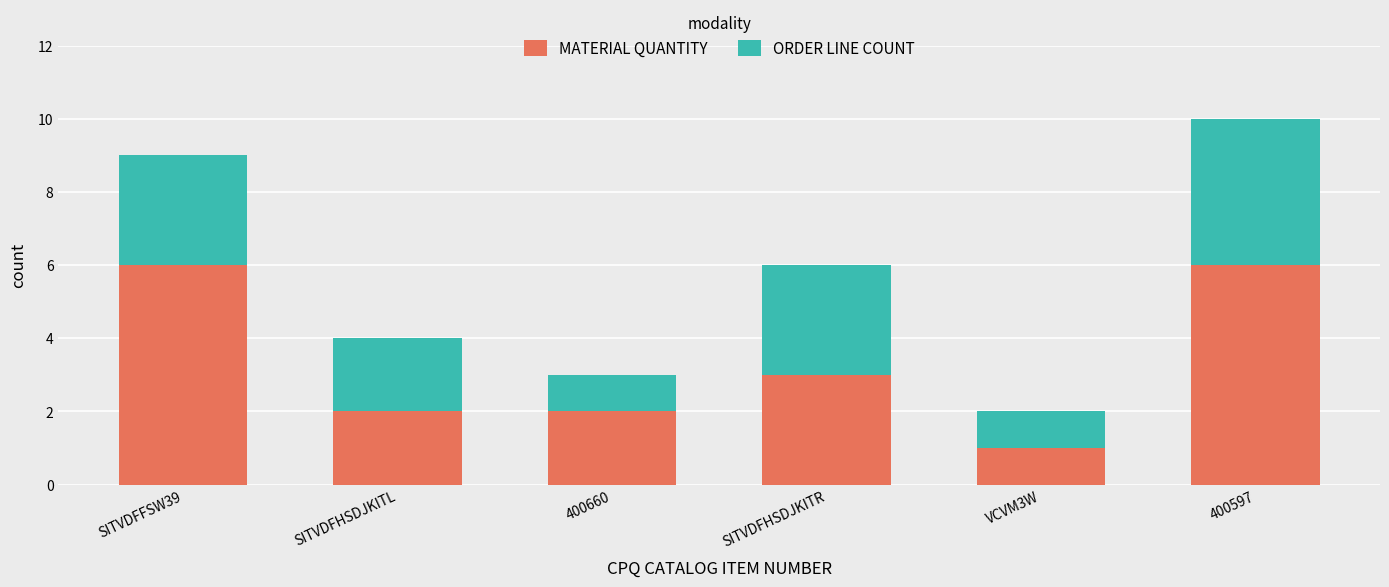

What is the value of the MATERIAL QUANTITY bar at the 5th from the left?

1